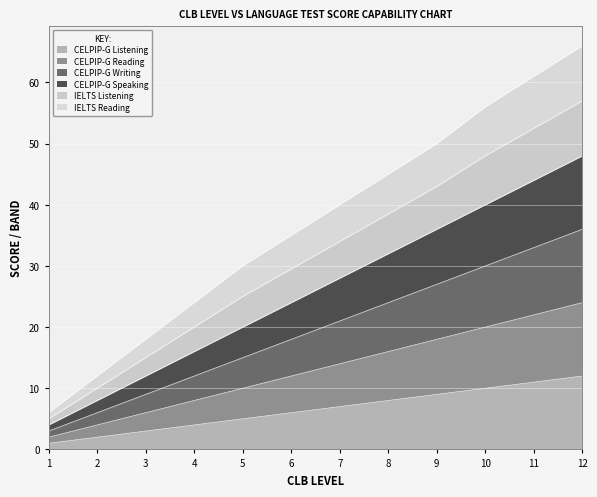

How many lines are shown in the chart?

6